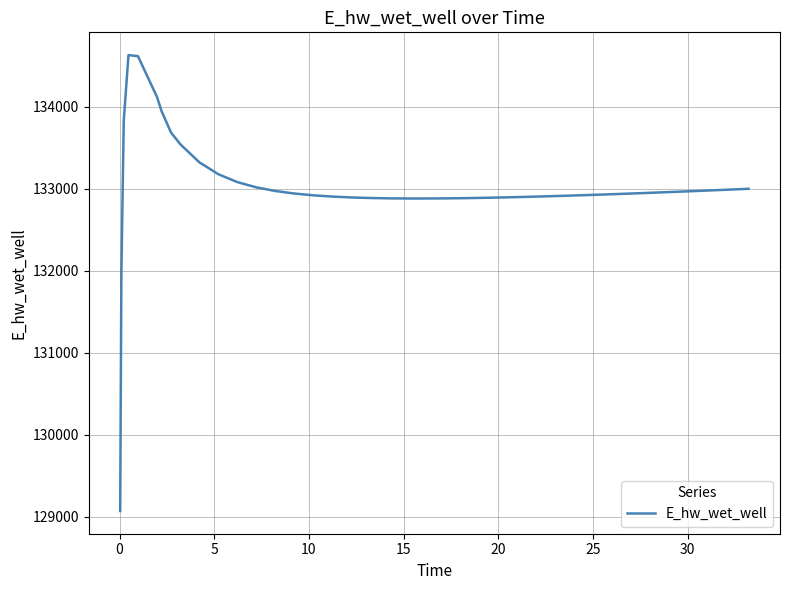

What is the minimum value shown in the chart?

129070.3